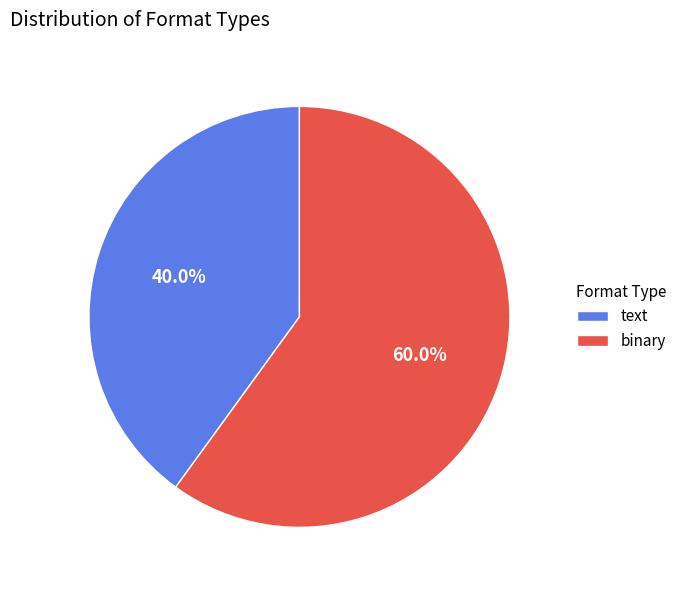

To the nearest percent, what percentage of the pie is binary?

60%